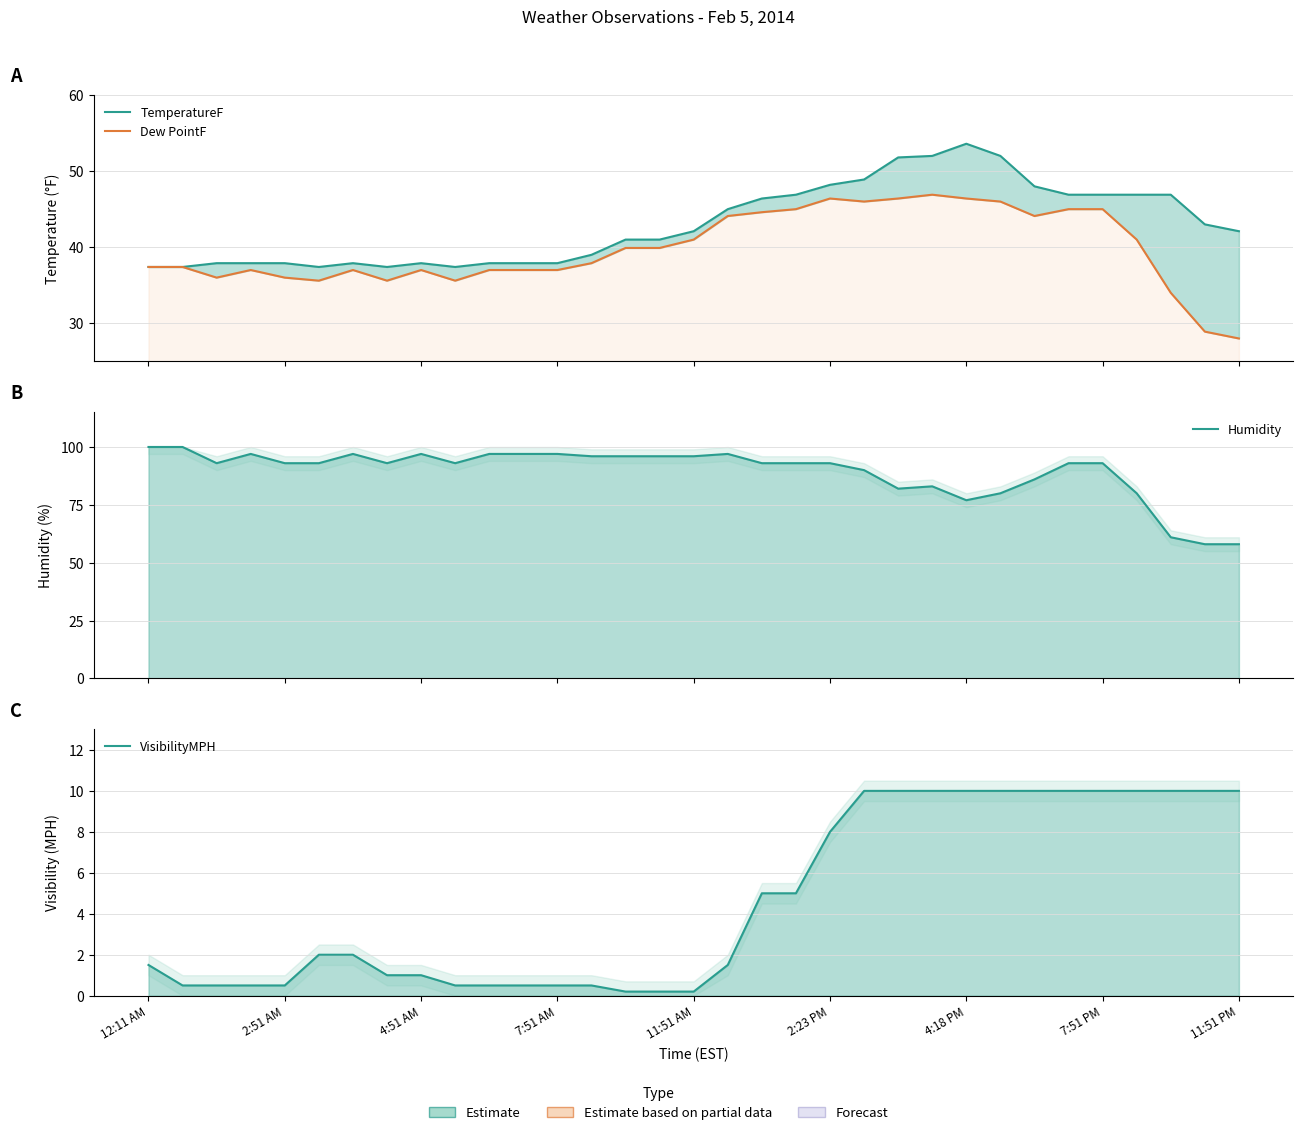

What is the lowest value of the Dew PointF series?

28.0